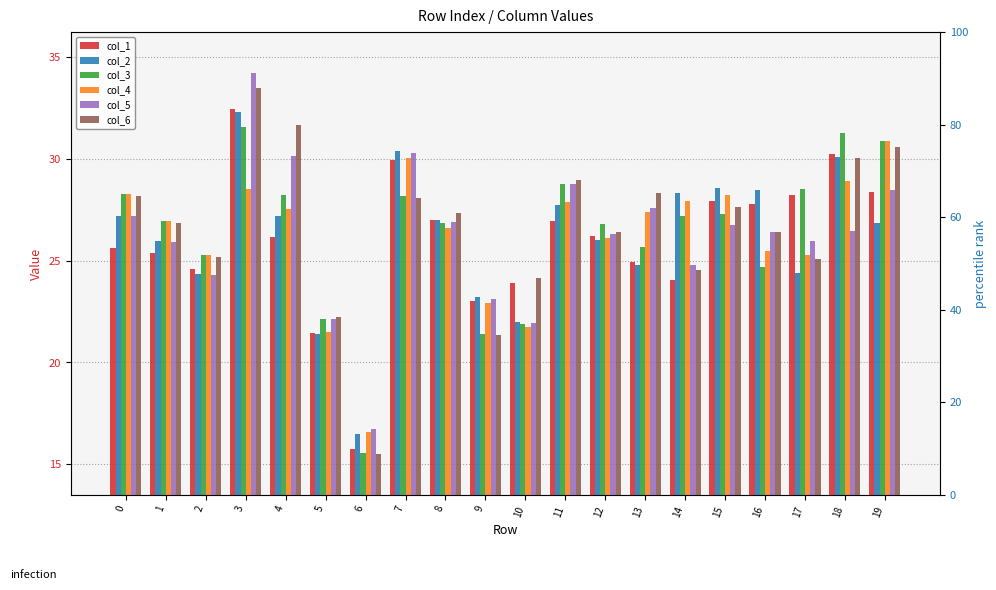

Which series has the largest total across all categories?

col_6